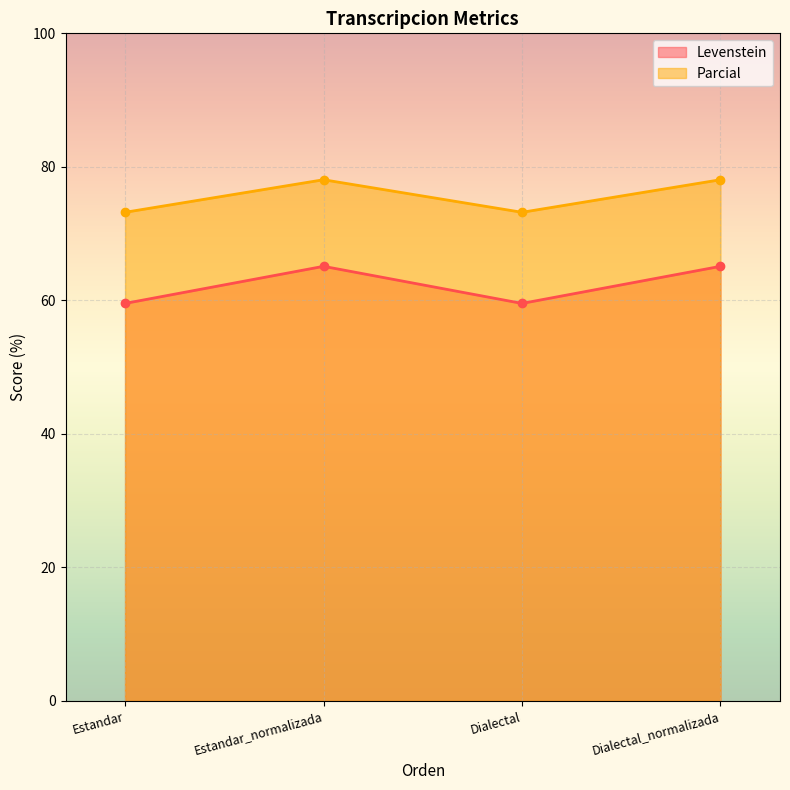

What is the sum of all Levenstein values?

249.3